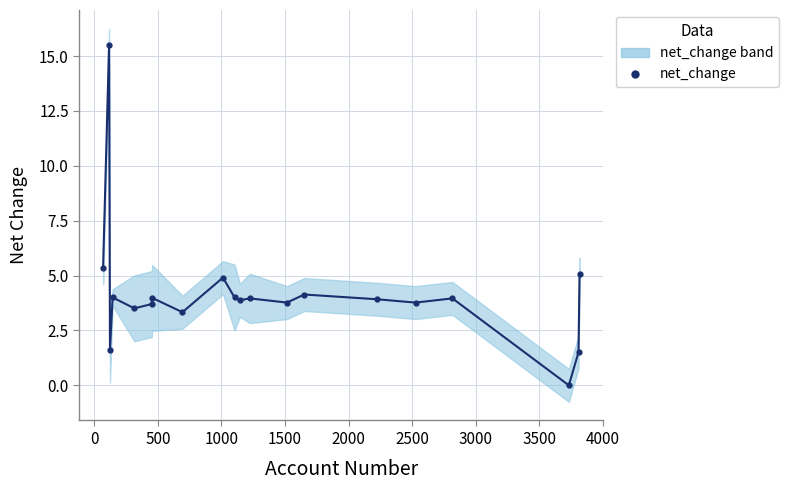

What is the difference between the second highest and second lowest values?

3.9